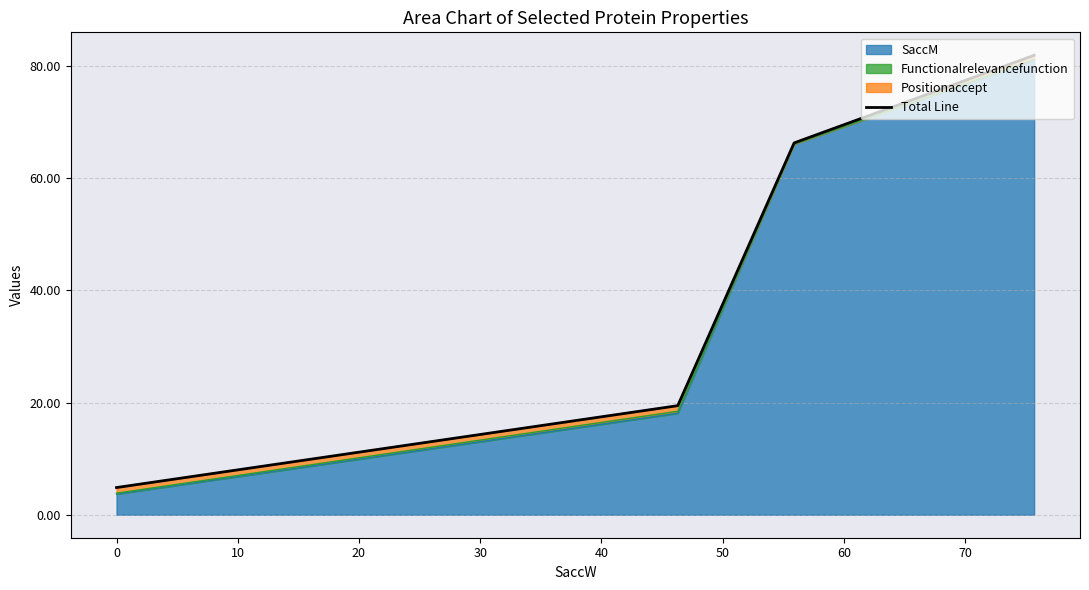

What is the difference between the second highest and minimum values?

61.4